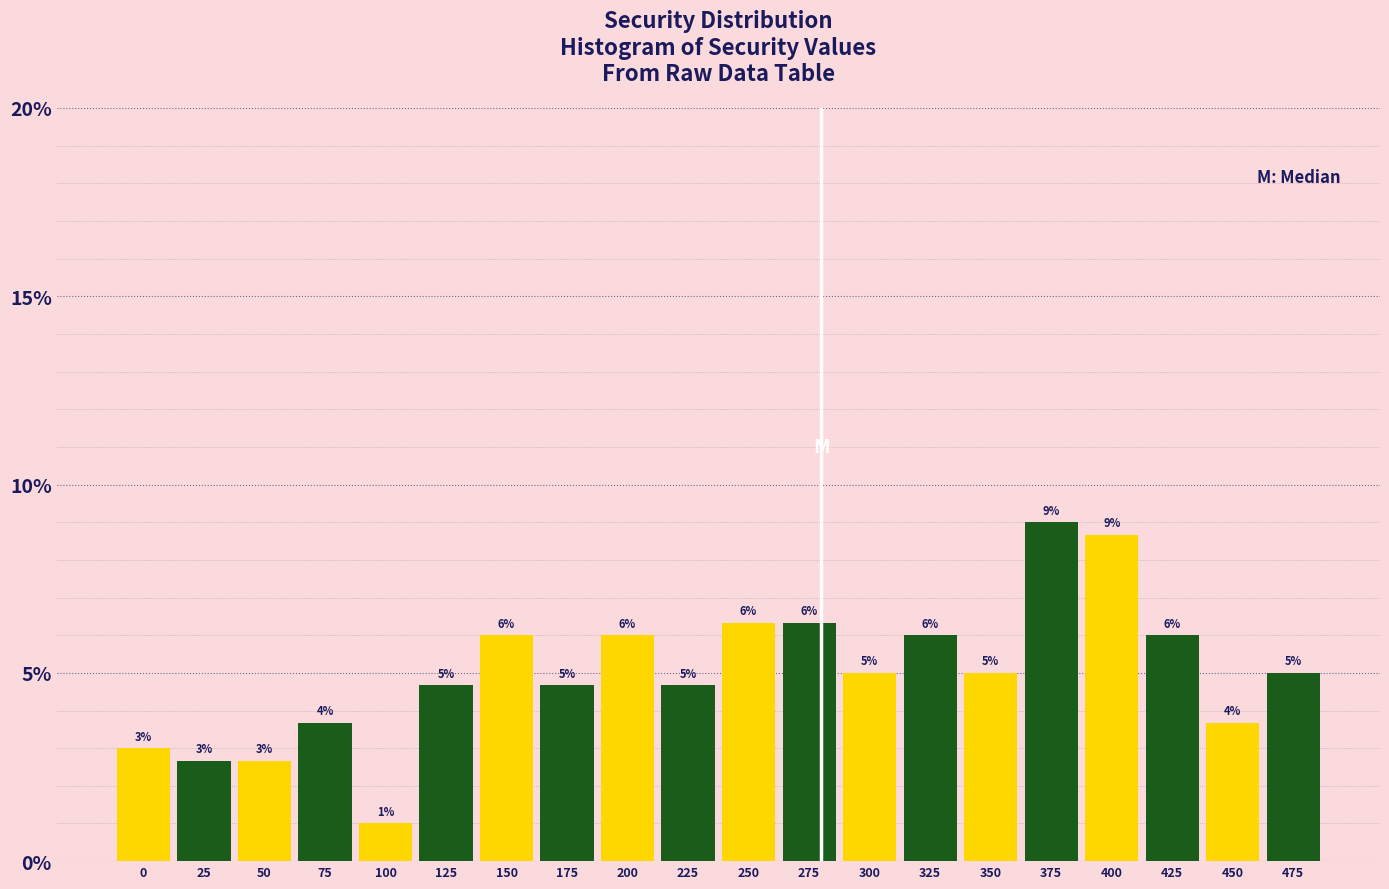

The chart shows a value of 5.0 at 350. True or false?

True